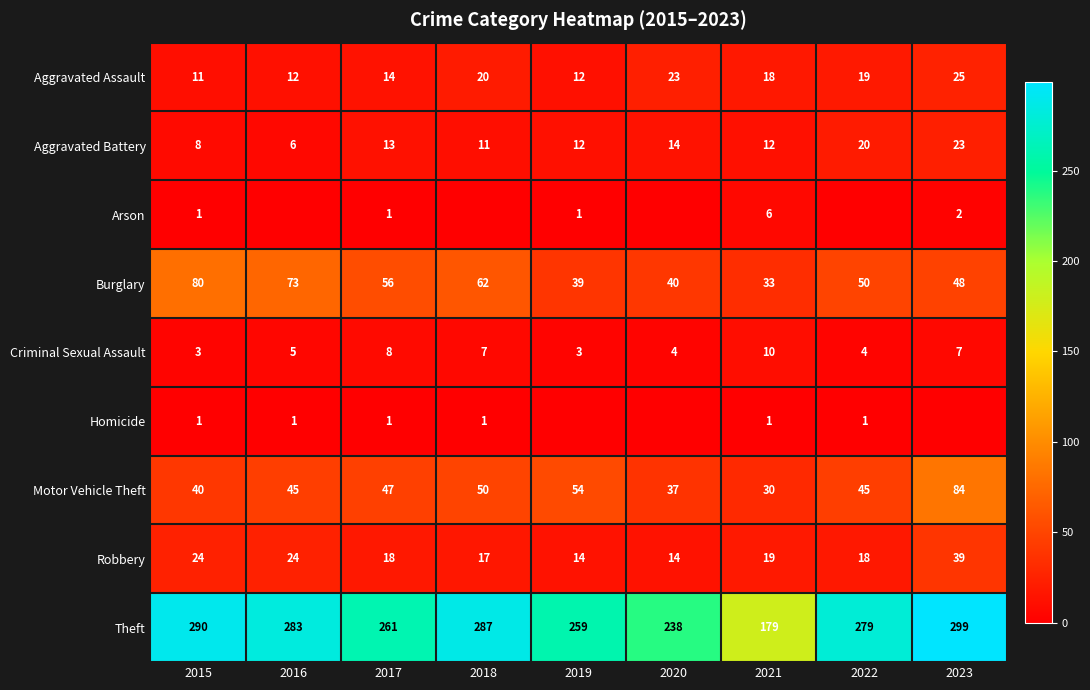

What is the highest value of the Criminal Sexual Assault series?

10